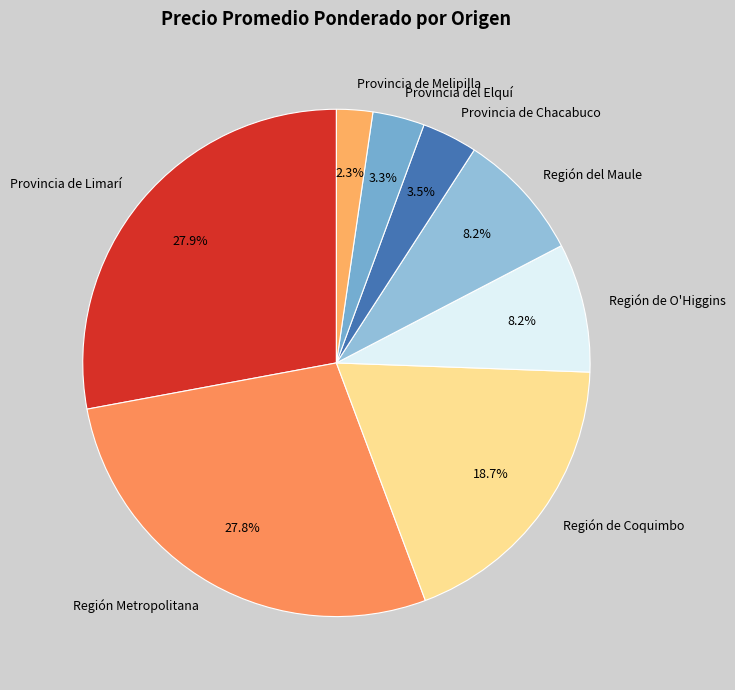

Count the number of slices in the pie.

8